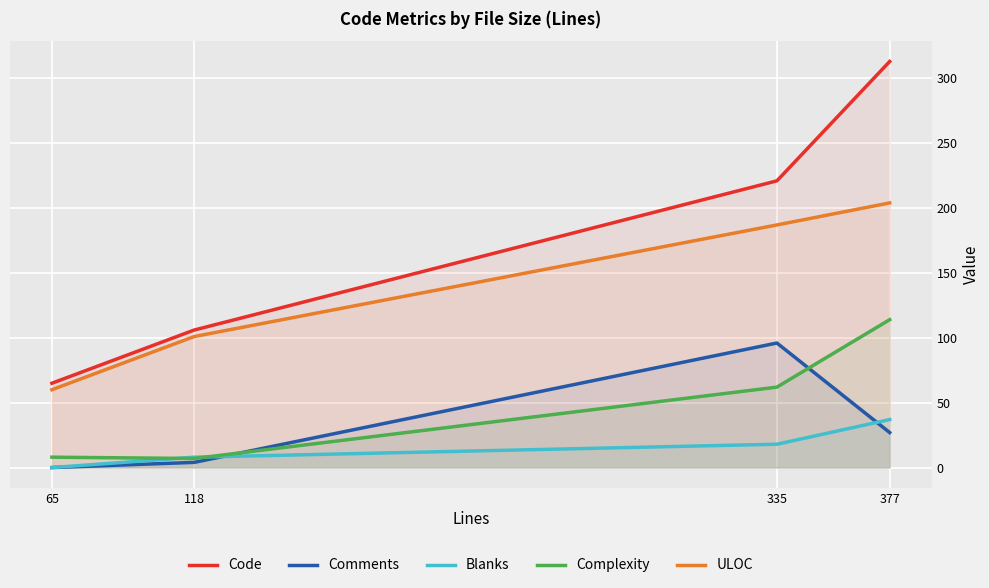

Reading right to left, list all the values displayed in this chart.

Code: 313	221	106	65
Comments: 27	96	4	0
Blanks: 37	18	8	0
Complexity: 114	62	7	8
ULOC: 204	187	101	60